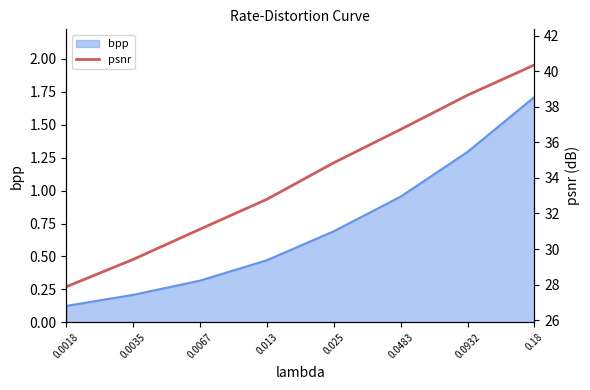

True or false: the data shows 29.4 at 0.0035.

True